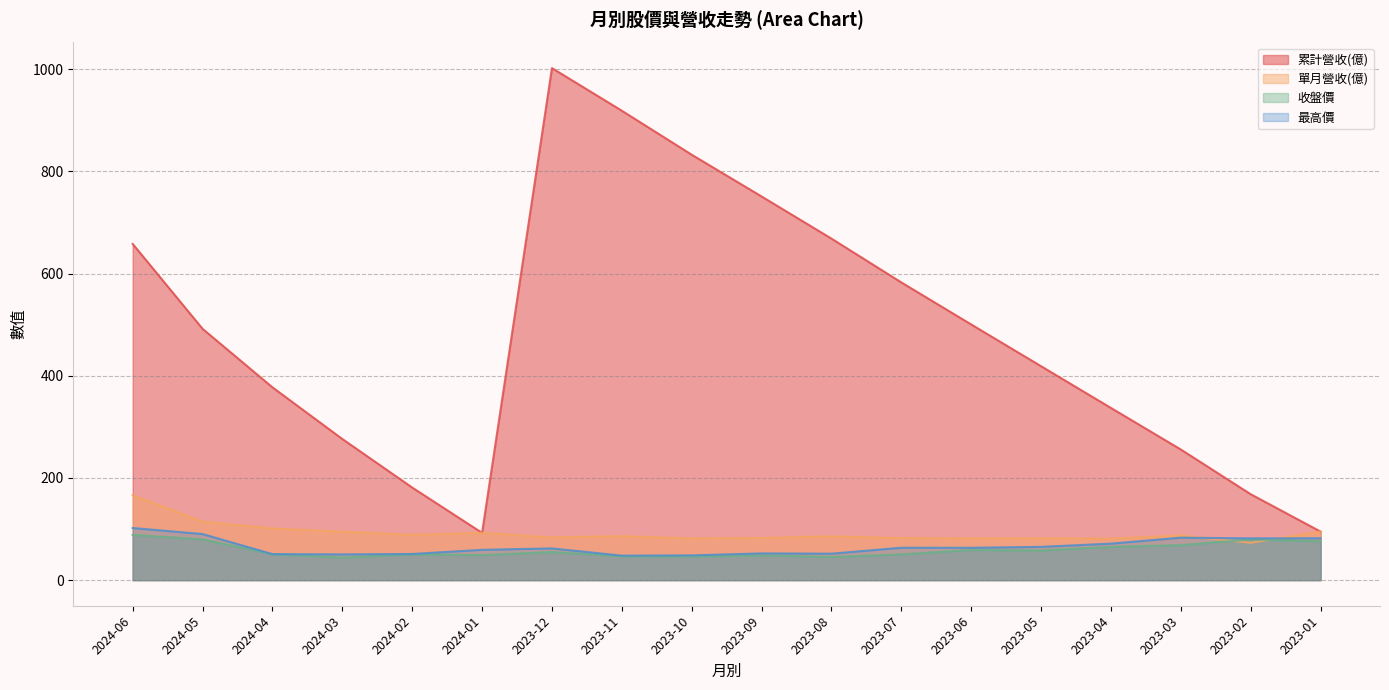

Does the chart display data point markers on the line(s)?

No